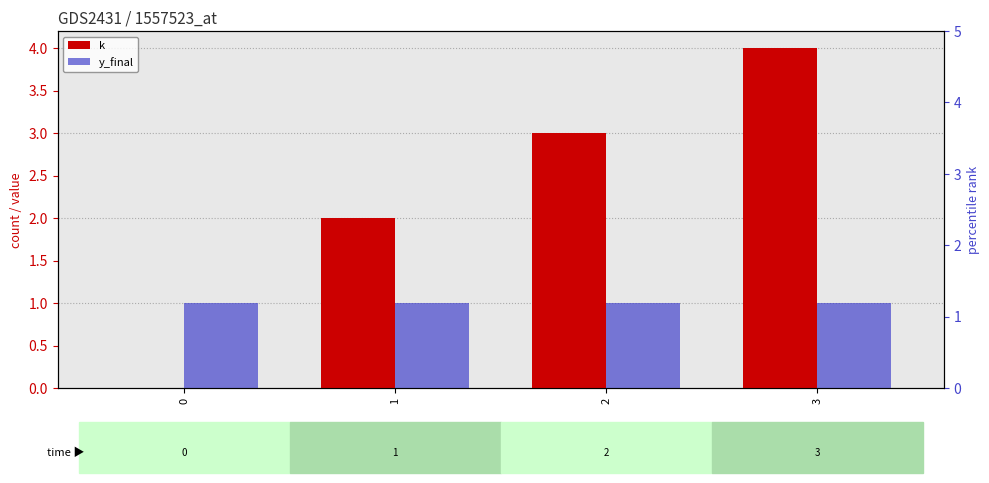

Which series has the largest range (max minus min)?

k